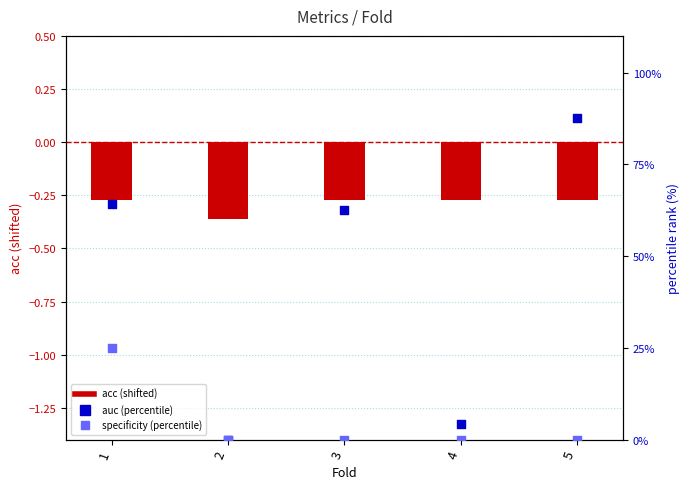

Which series contains the lowest Y value?

acc (log2 ratio style)